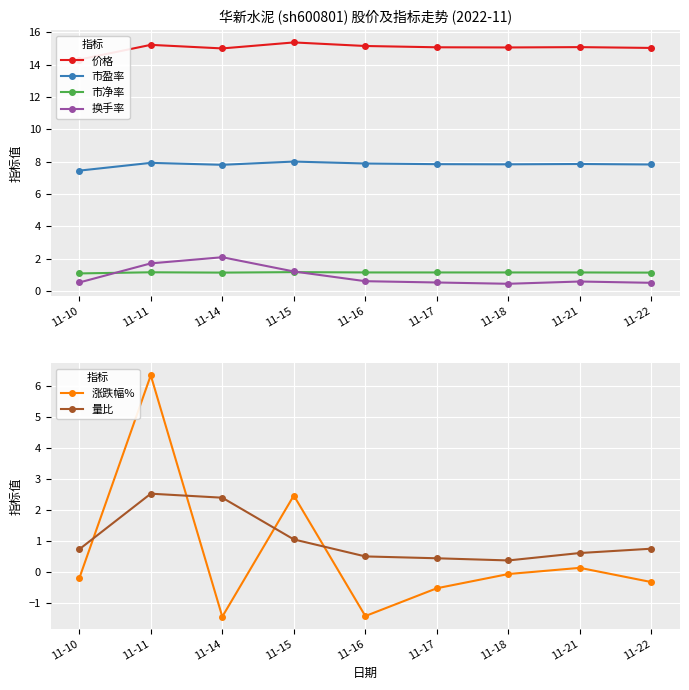

Reading right to left, transcribe all the data shown in this chart.

价格: 15.0	15.1	15.1	15.1	15.2	15.4	15.0	15.2	14.3
市盈率: 7.8	7.9	7.8	7.8	7.9	8.0	7.8	7.9	7.5
市净率: 1.1	1.2	1.2	1.2	1.2	1.2	1.1	1.2	1.1
换手率: 0.5	0.6	0.5	0.5	0.6	1.2	2.1	1.7	0.5
涨跌幅%: -0.3	0.1	-0.1	-0.5	-1.4	2.5	-1.4	6.4	-0.2
量比: 0.8	0.6	0.4	0.4	0.5	1.1	2.4	2.5	0.7